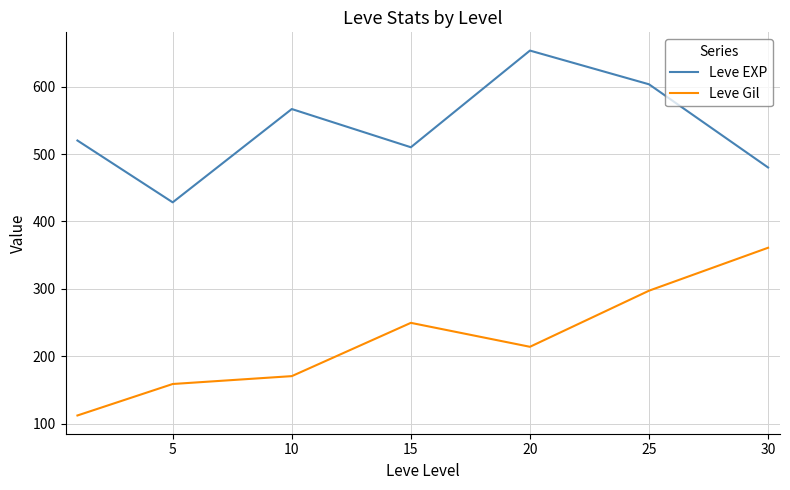

True or false: Leve Gil and Leve EXP cross at least once.

False